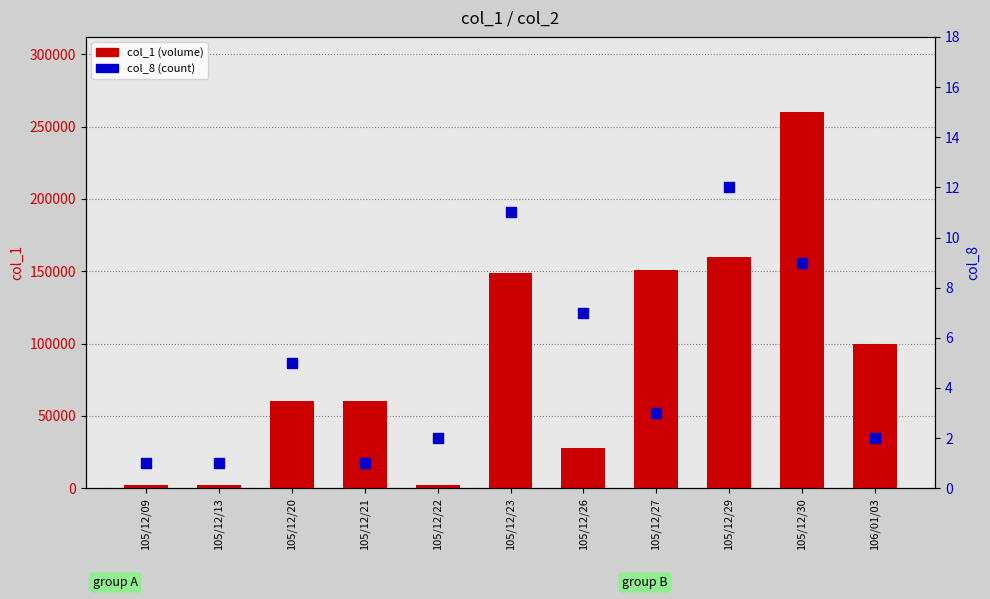

What are all the series names shown in the legend?

col_1, col_8